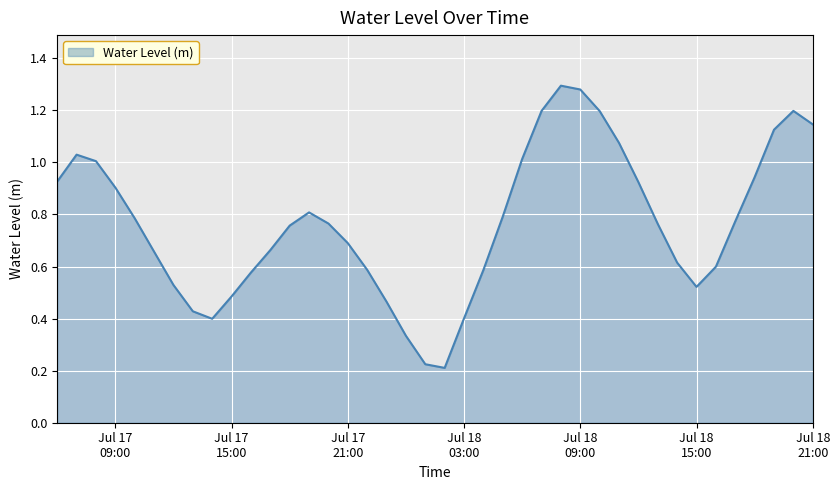

How many lines are shown in the chart?

1